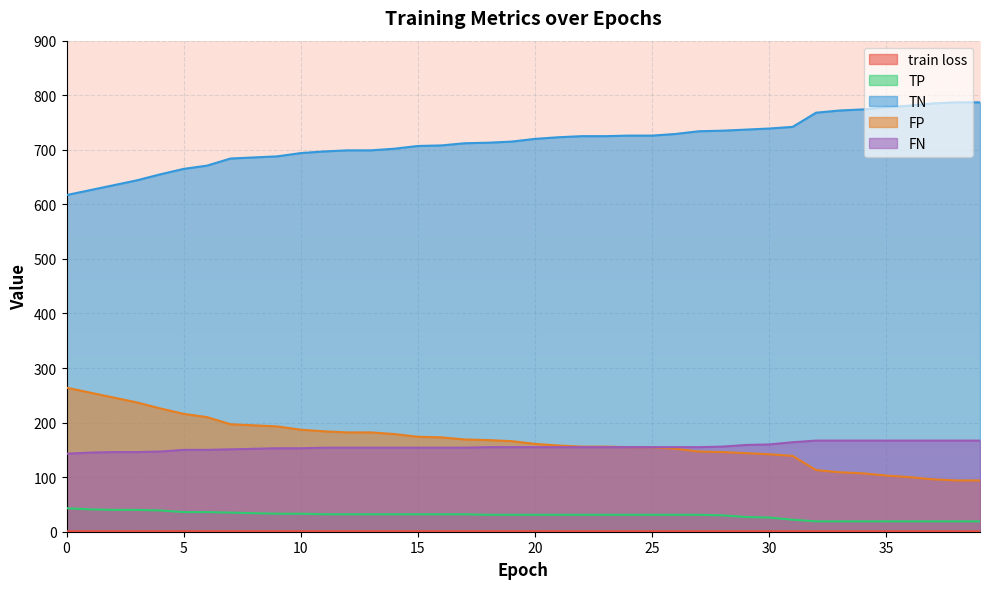

How many distinct data groups are displayed?

5